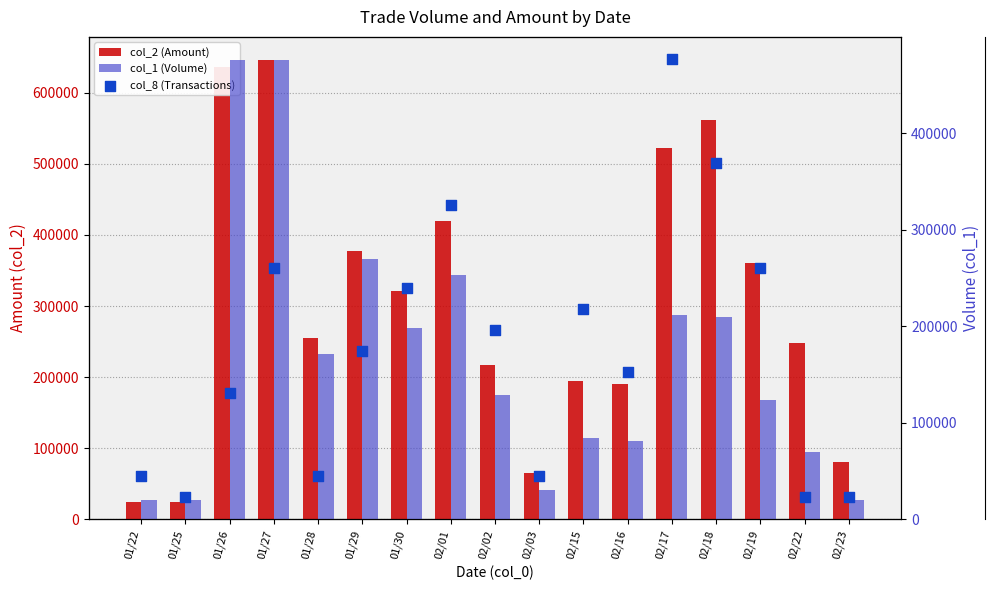

At which category is the sum across all series the highest?

01/27